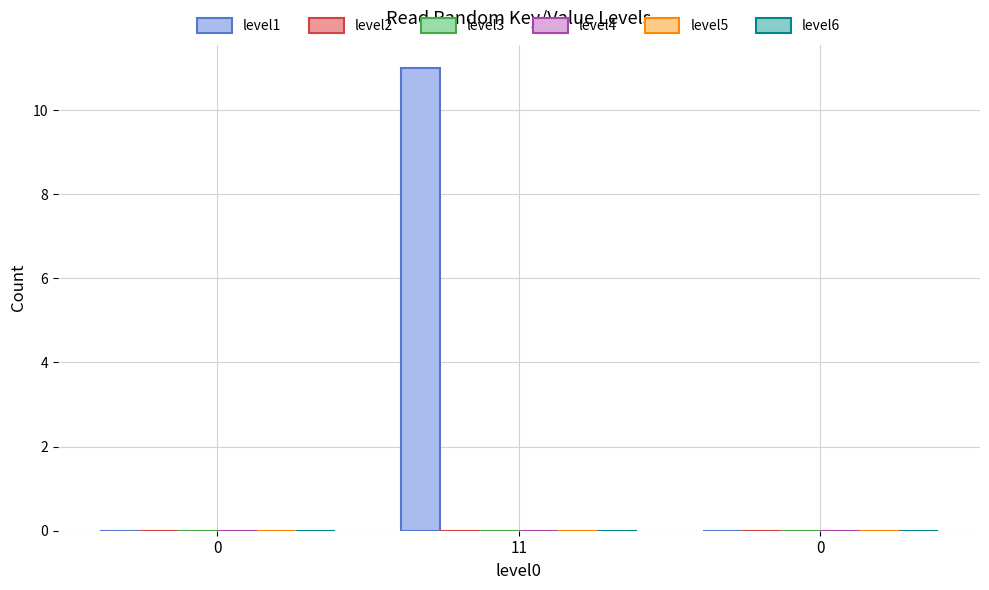

What is the maximum value shown in the chart?

11